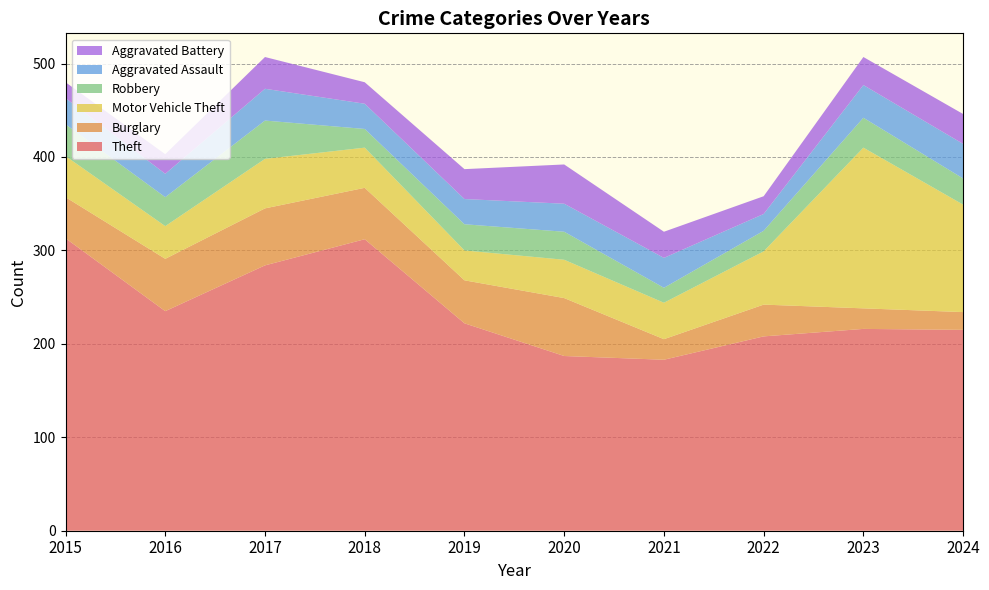

Reading left to right, extract all data points from this chart.

Theft: 313	235	284	312	222	187	183	208	216	215
Burglary: 44	56	61	55	46	62	22	34	22	19
Motor Vehicle Theft: 44	35	53	43	32	41	39	57	172	115
Robbery: 34	31	41	20	28	30	16	22	32	28
Aggravated Assault: 28	25	34	27	27	30	32	18	35	37
Aggravated Battery: 17	21	34	23	32	42	28	19	30	32